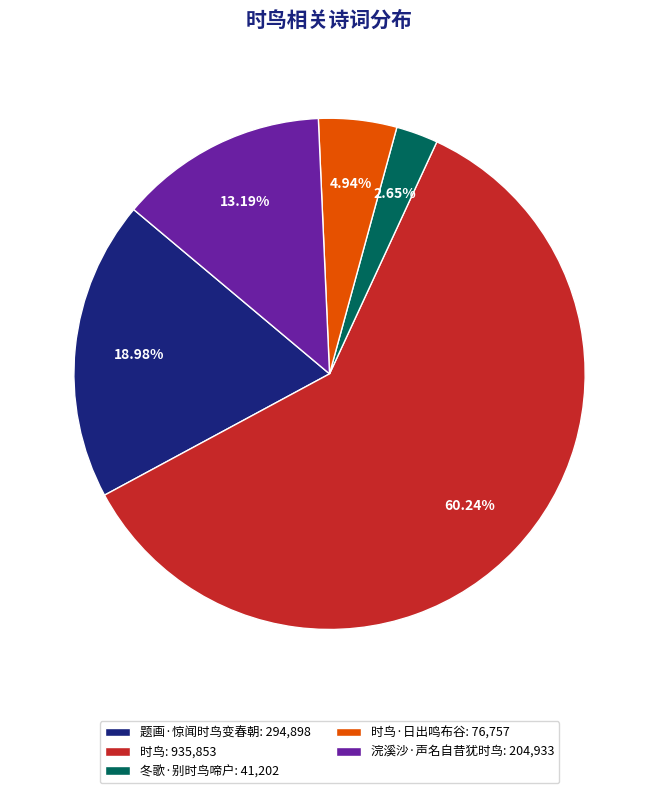

Rank the categories by value from highest to lowest.

时鸟: 935,853, 题画·惊闻时鸟变春朝: 294,898, 浣溪沙·声名自昔犹时鸟: 204,933, 时鸟·日出鸣布谷: 76,757, 冬歌·别时鸟啼户: 41,202